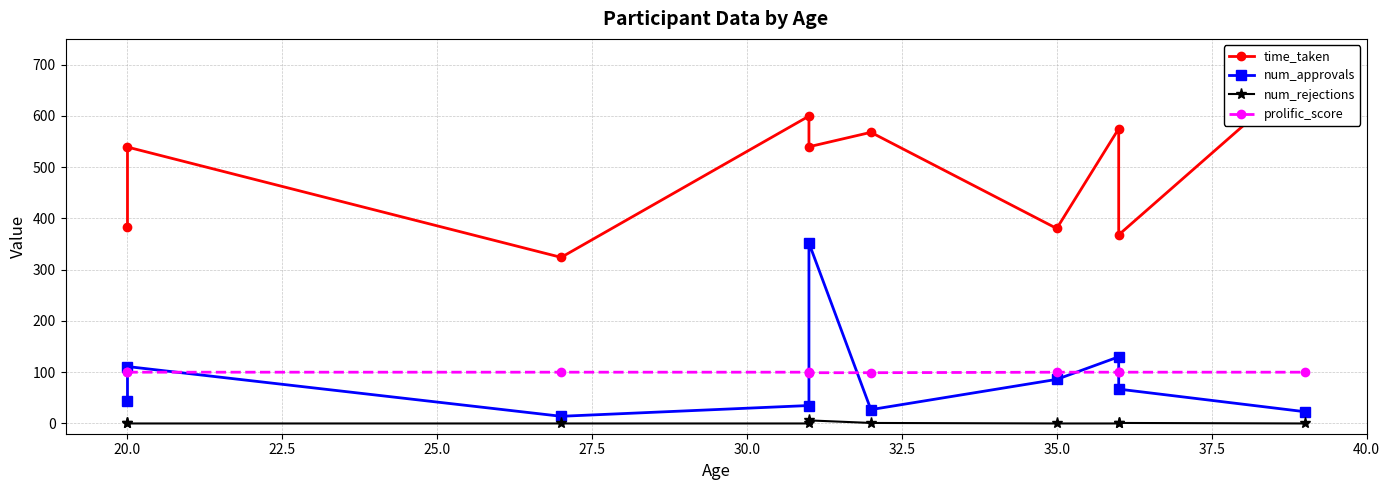

What is the greatest value displayed?

685.6